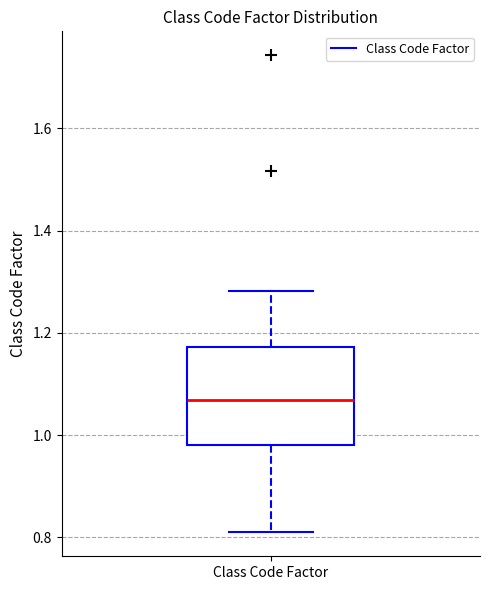

Read this box plot against the y-axis: the position of the median line, the range covered by the box, and the ends of both whiskers. The values are not printed on the chart, so give them approximately, as read against the axis.

median 1.06, box 0.98 to 1.18, whiskers 0.80 to 1.28